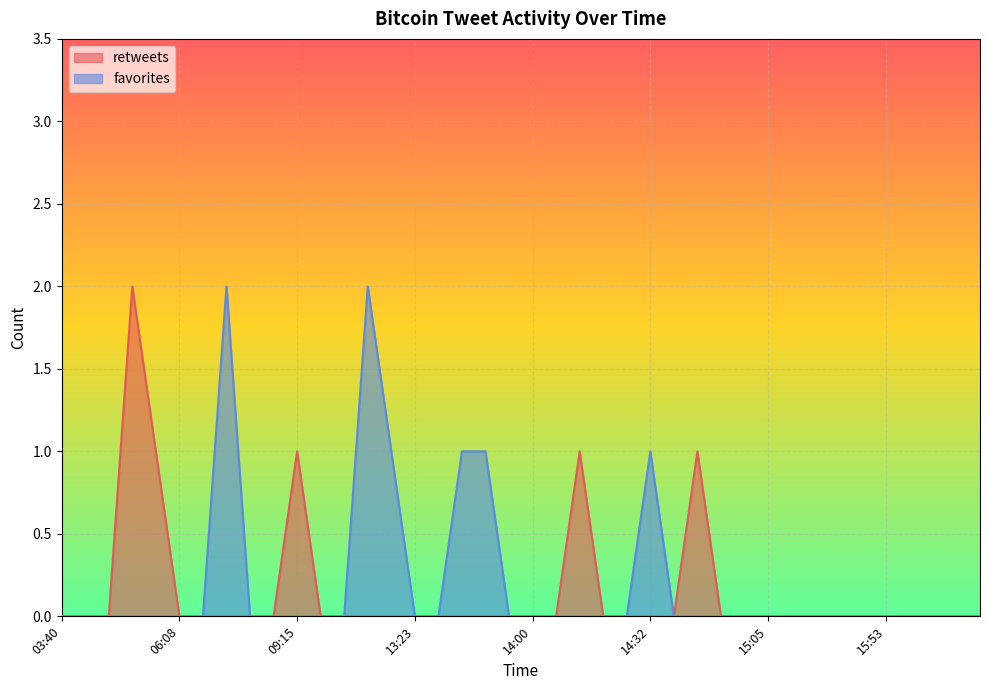

Rank the categories by favorites value from highest to lowest.

2011-12-26 08:00, 2011-12-26 10:07, 2011-12-26 13:15, 2011-12-26 13:28, 2011-12-26 13:35, 2011-12-26 14:32, 2011-12-26 03:40, 2011-12-26 04:38, 2011-12-26 05:05, 2011-12-26 05:50, 2011-12-26 06:00, 2011-12-26 06:08, 2011-12-26 07:00, 2011-12-26 08:14, 2011-12-26 08:34, 2011-12-26 09:15, 2011-12-26 09:18, 2011-12-26 09:26, 2011-12-26 13:23, 2011-12-26 13:23, 2011-12-26 13:39, 2011-12-26 14:00, 2011-12-26 14:03, 2011-12-26 14:05, 2011-12-26 14:05, 2011-12-26 14:20, 2011-12-26 14:36, 2011-12-26 14:47, 2011-12-26 14:48, 2011-12-26 15:00, 2011-12-26 15:05, 2011-12-26 15:11, 2011-12-26 15:11, 2011-12-26 15:48, 2011-12-26 15:48, 2011-12-26 15:53, 2011-12-26 15:56, 2011-12-26 16:00, 2011-12-26 16:24, 2011-12-26 16:57